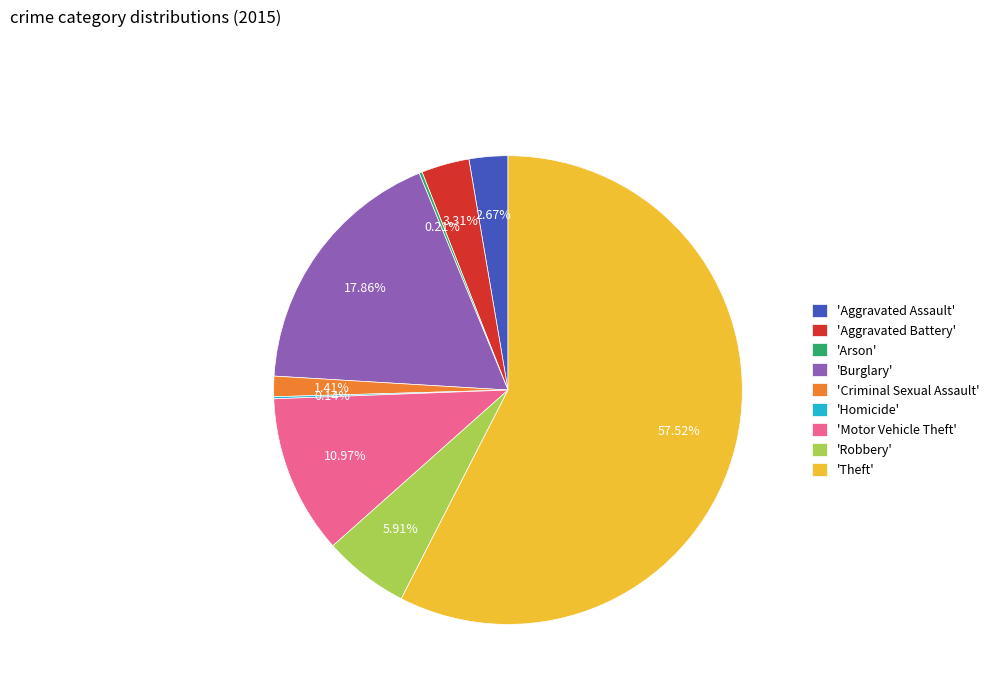

Do 'Theft' and 'Burglary' together represent more than half of the pie?

Yes